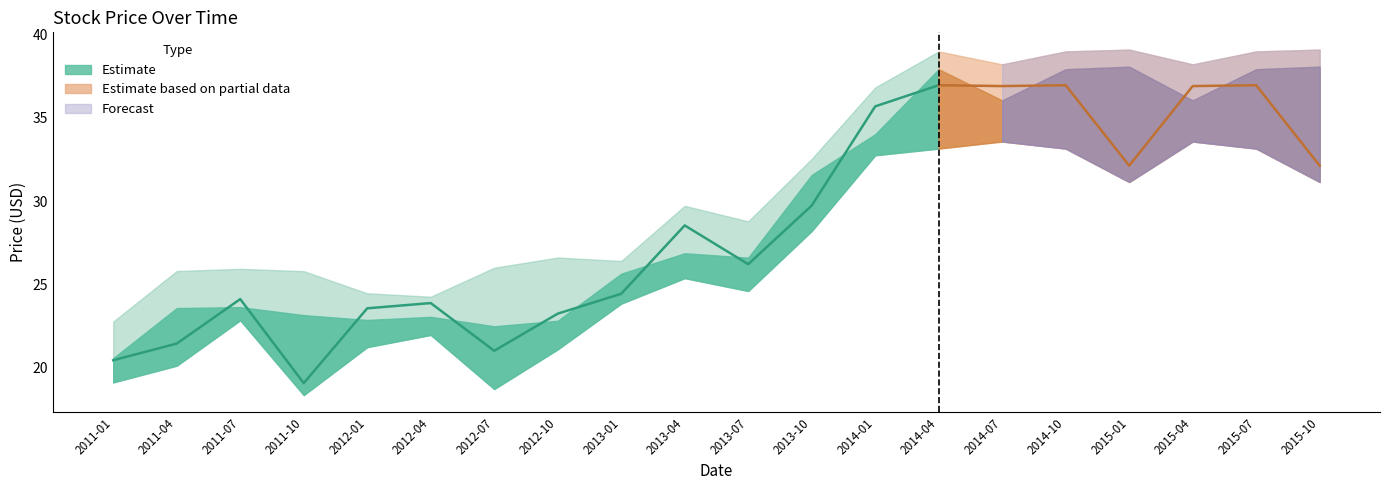

At how many categories does at least one series exceed 27?

11